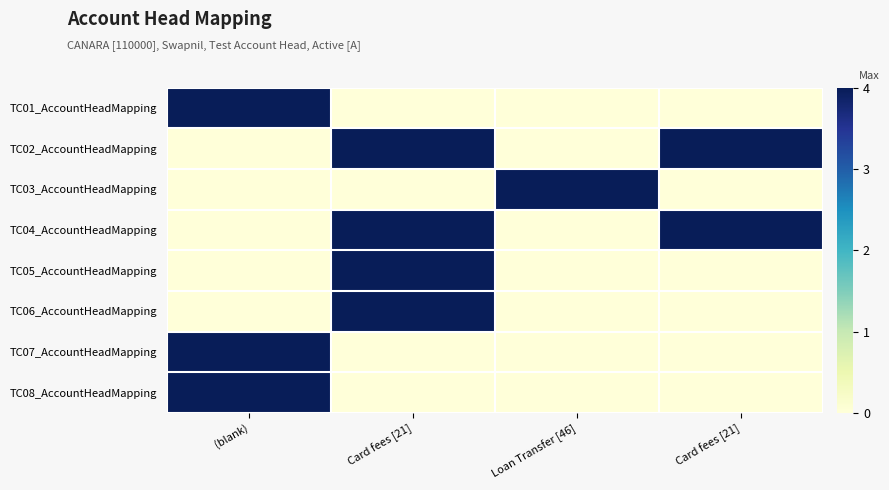

What is the maximum value shown in the chart?

4